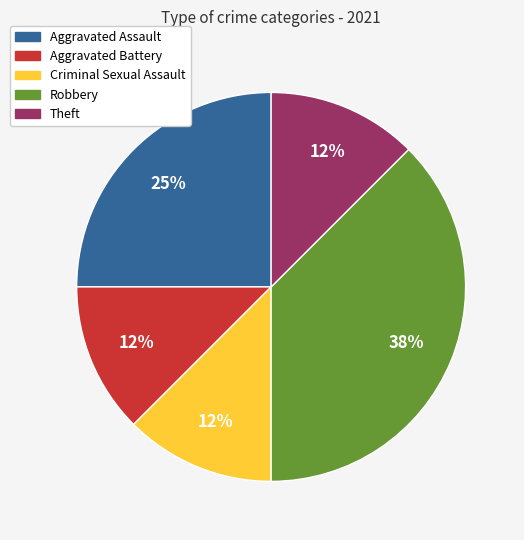

What is the ratio of the value at Criminal Sexual Assault to the value at Aggravated Battery?

1.0